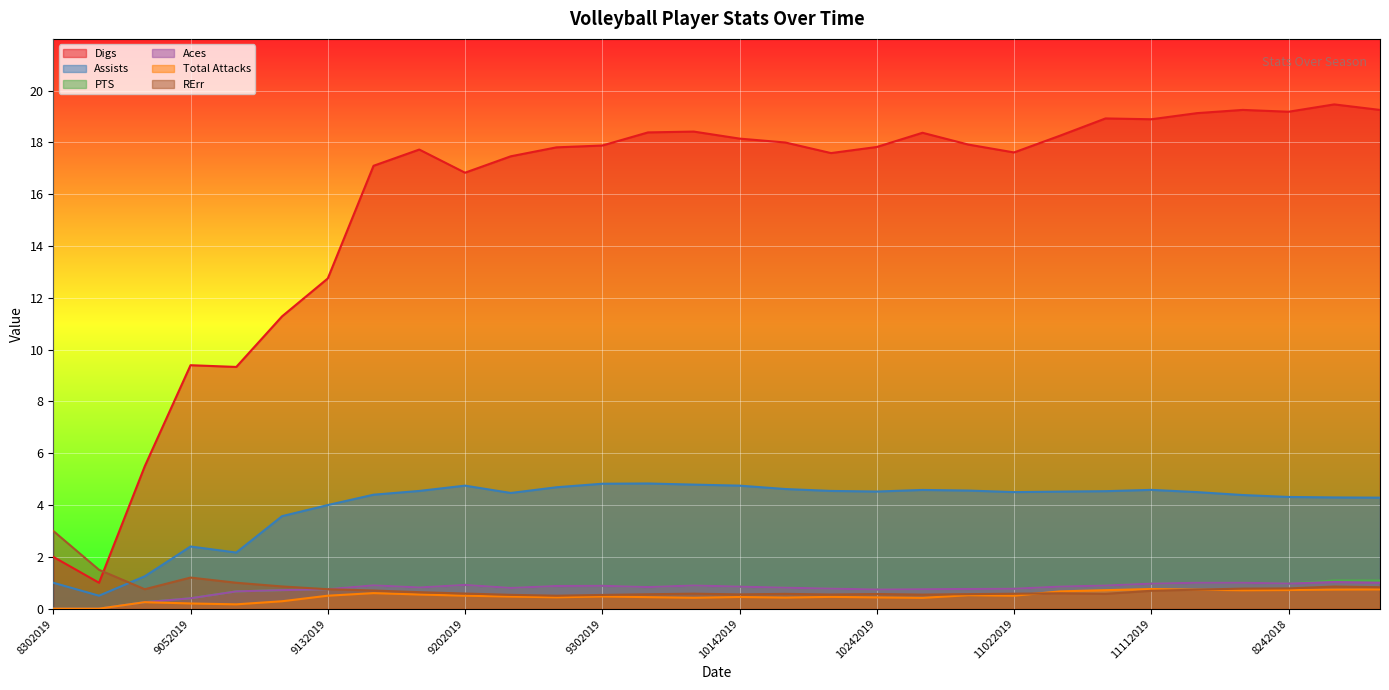

What is the difference between the PTS values at 9172019 and 9062019?

0.2